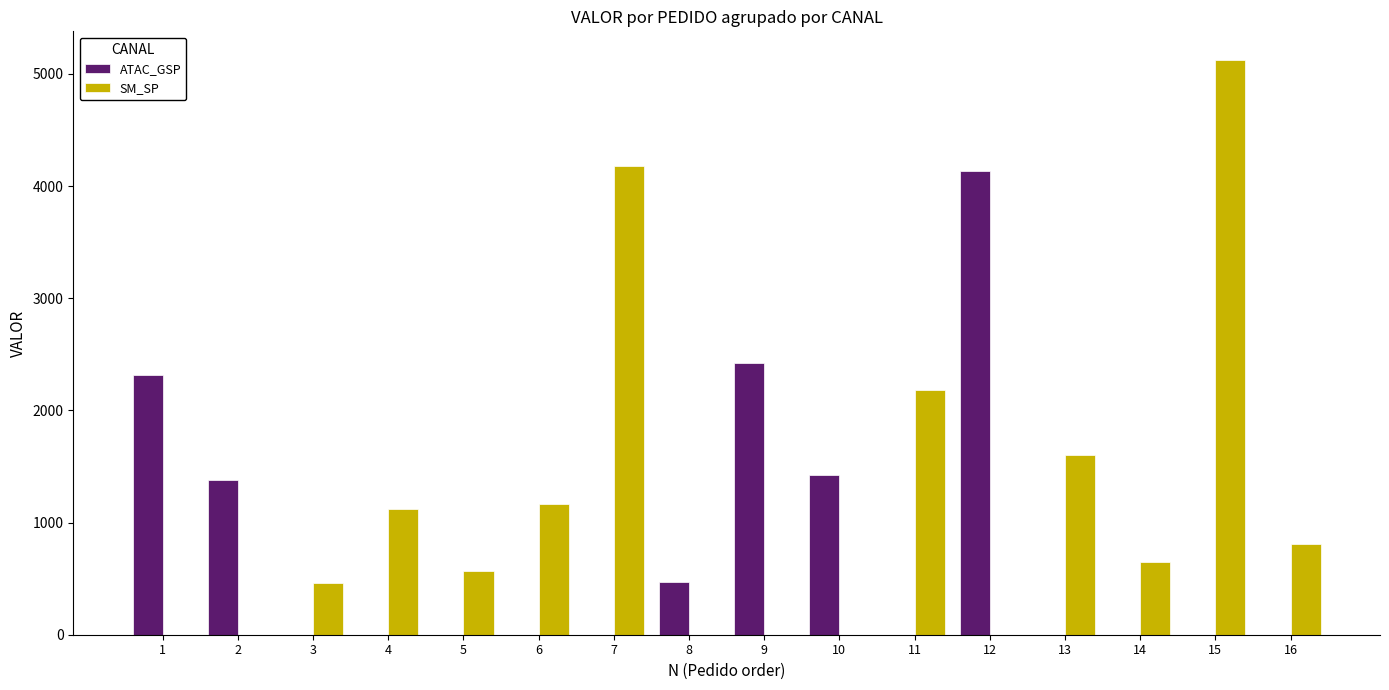

The value of SM_SP at 2 is 0.0. True or false?

True